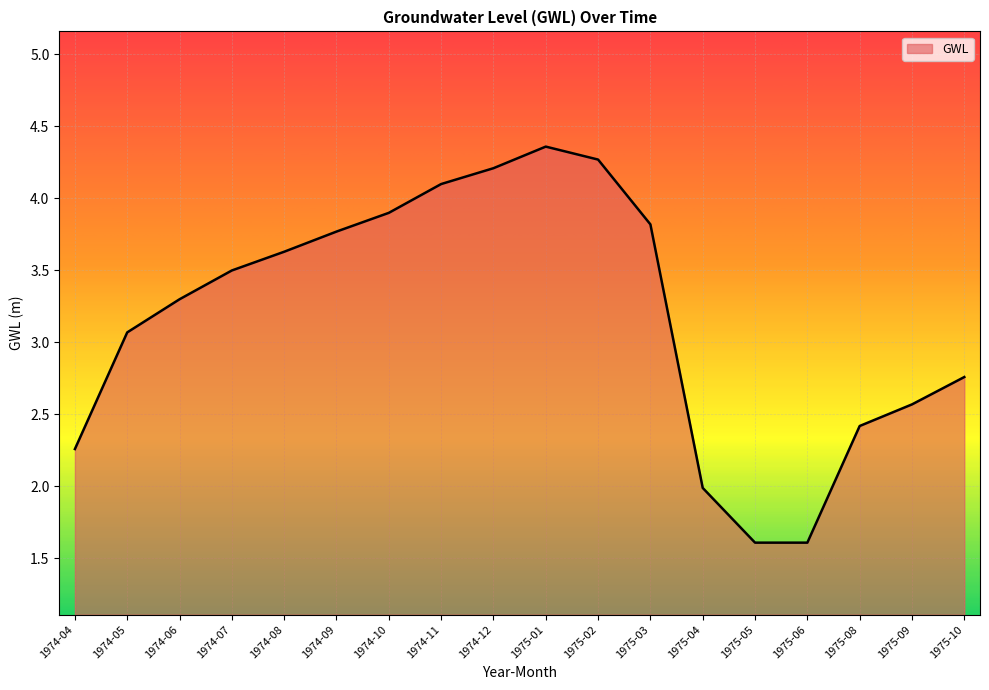

At which label does the data first exceed 3?

1974-05